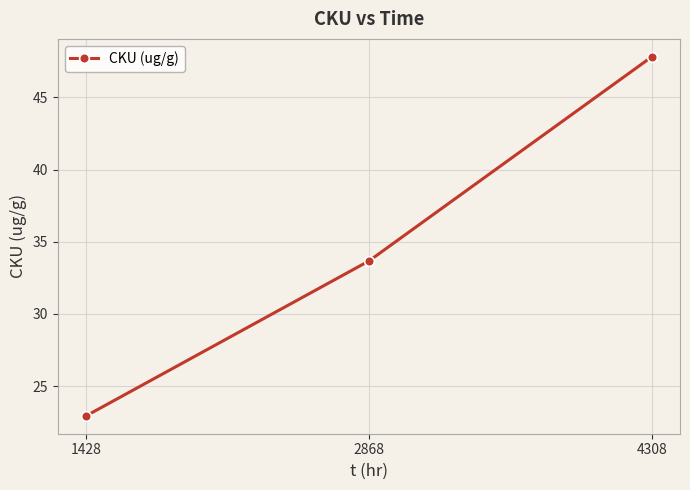

What is the value of the 3rd point from the left?

47.8